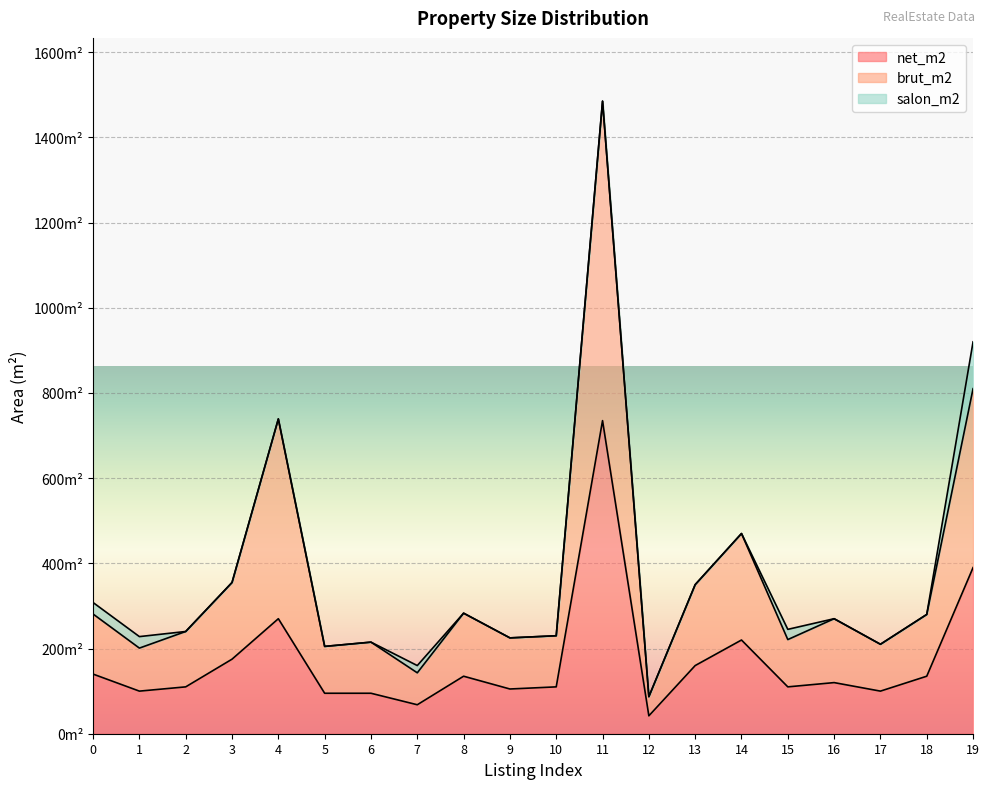

Which series has the largest total across all categories?

brut_m2